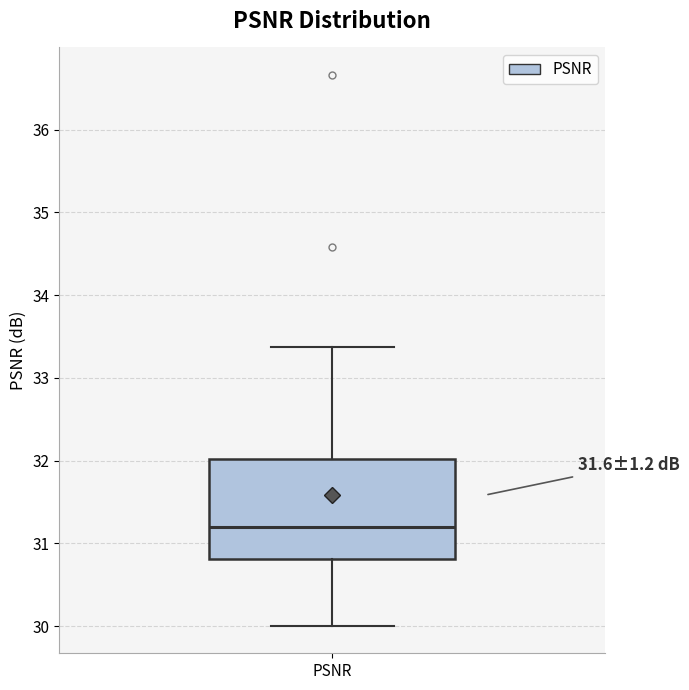

Read this box plot against the y-axis: the position of the median line, the range covered by the box, and the ends of both whiskers. The values are not printed on the chart, so give them approximately, as read against the axis.

median 31.2, box 30.8 to 32.0, whiskers 30.0 to 33.4